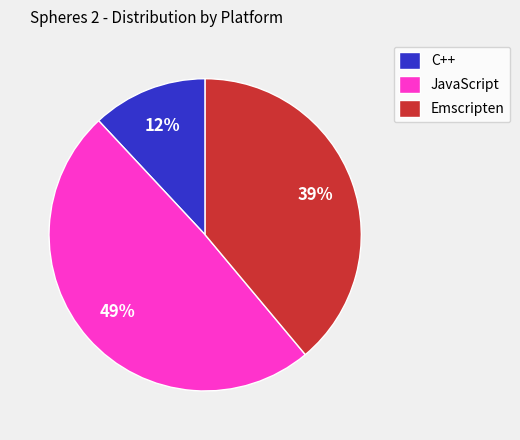

Count the number of slices in the pie.

3